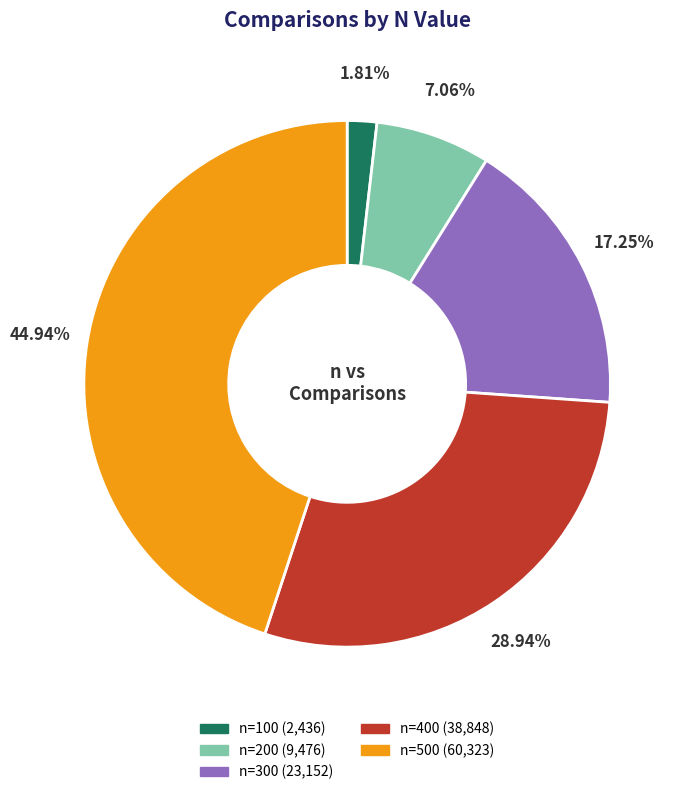

Does any single category account for the majority?

No